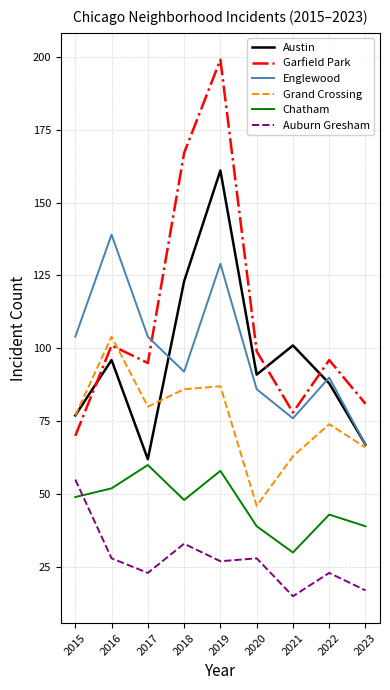

What are all the series names shown in the legend?

Austin, Garfield Park, Englewood, Grand Crossing, Chatham, Auburn Gresham